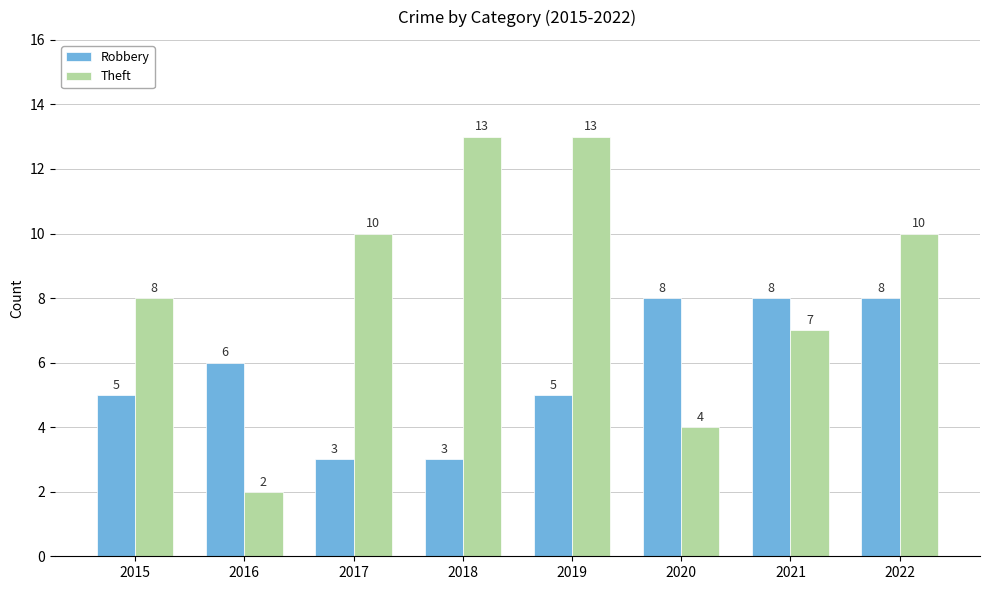

Reading left to right, what are all the values shown in this chart?

Robbery: 5	6	3	3	5	8	8	8
Theft: 8	2	10	13	13	4	7	10